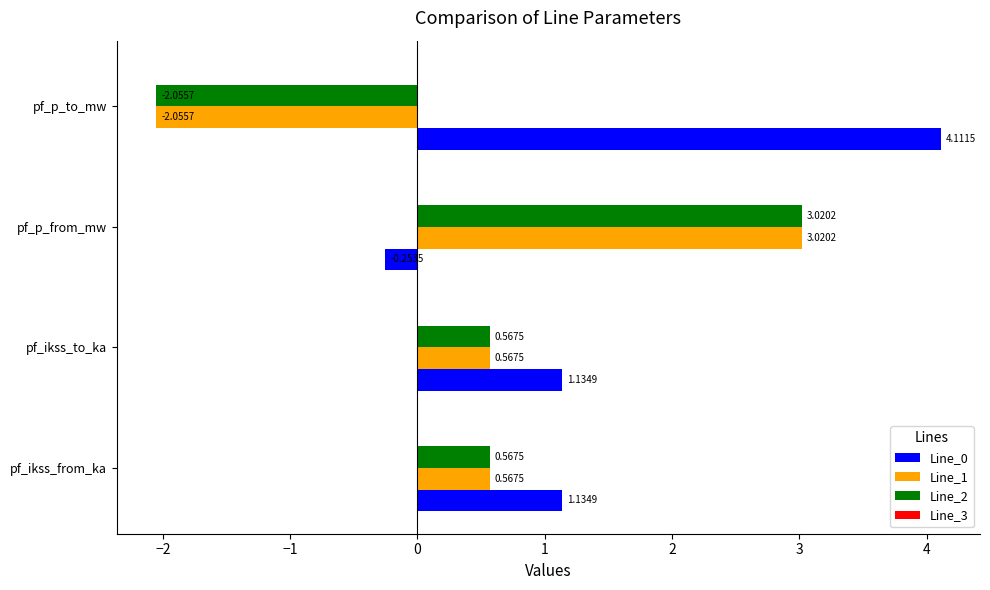

Is the value of Line_2 at pf_p_from_mw greater than the value of Line_0 at pf_ikss_to_ka?

Yes